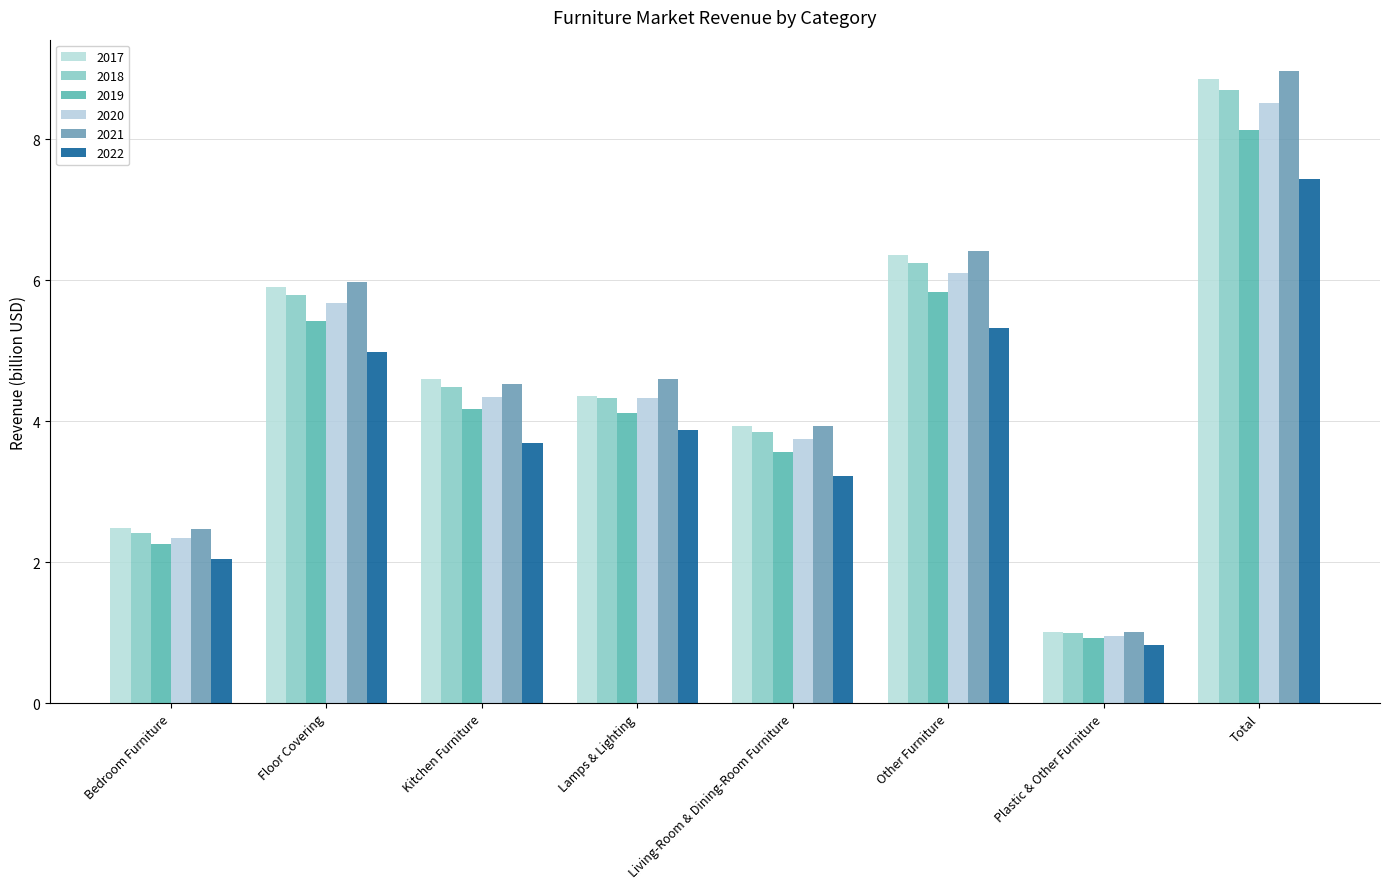

Is it true that 2022 equals 7.4 at Total?

True